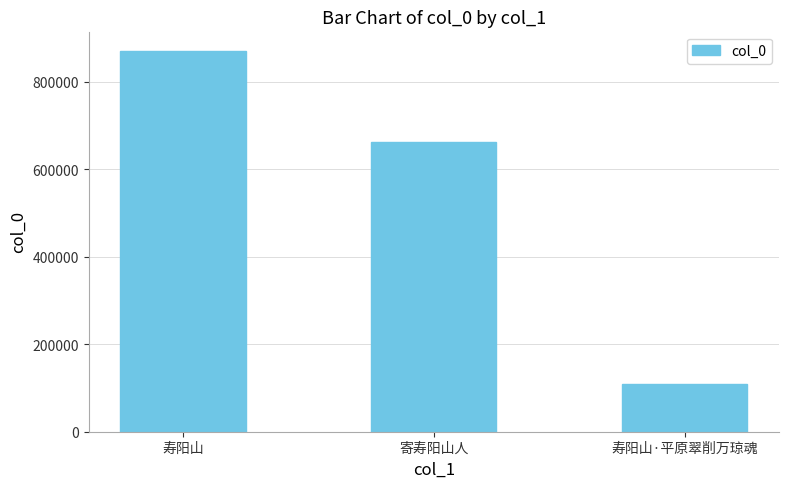

How many values are below 663933?

1